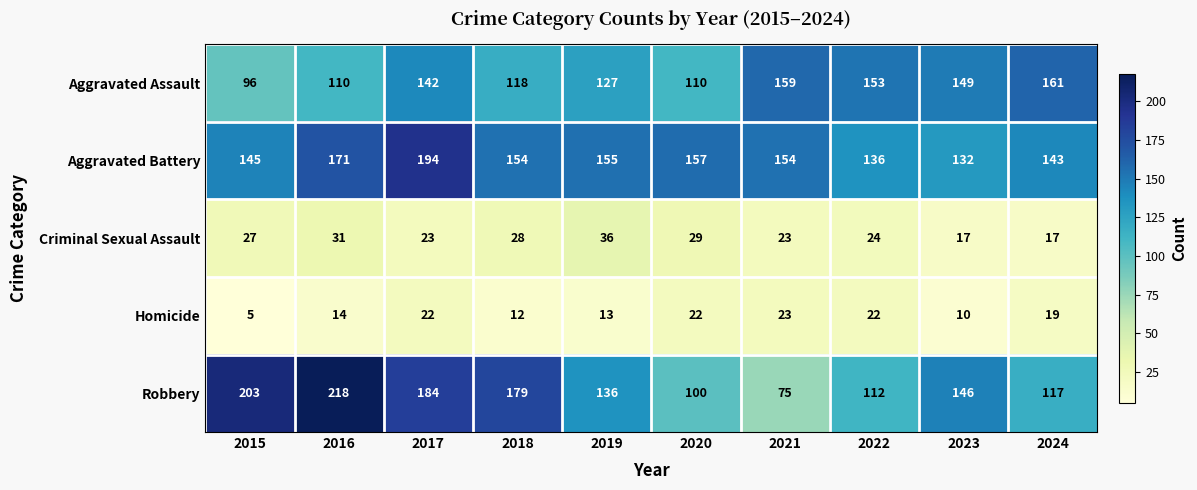

What is the average value of the Homicide series?

16